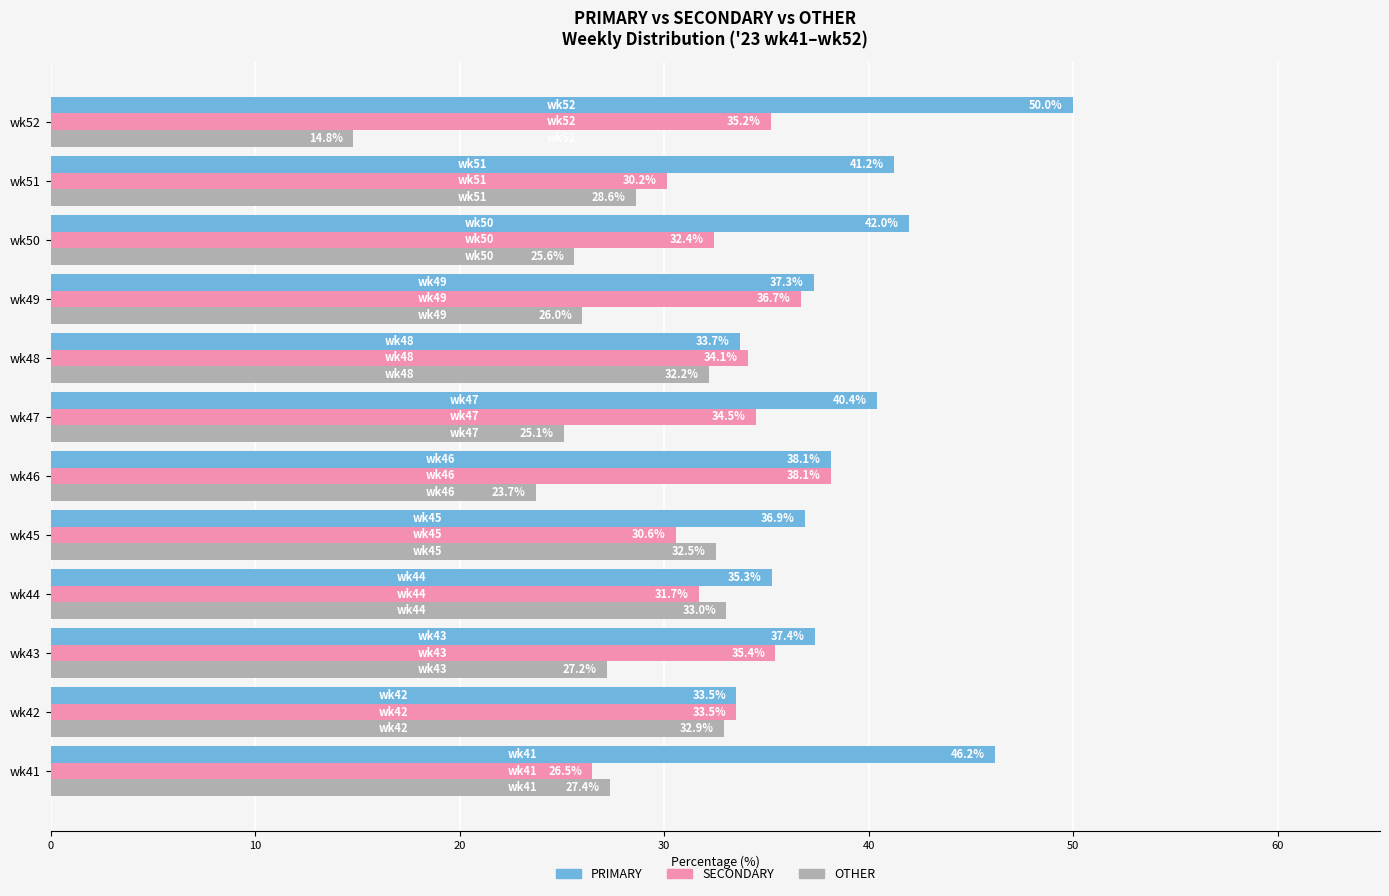

The value of OTHER at wk41 is 36.5. True or false?

False